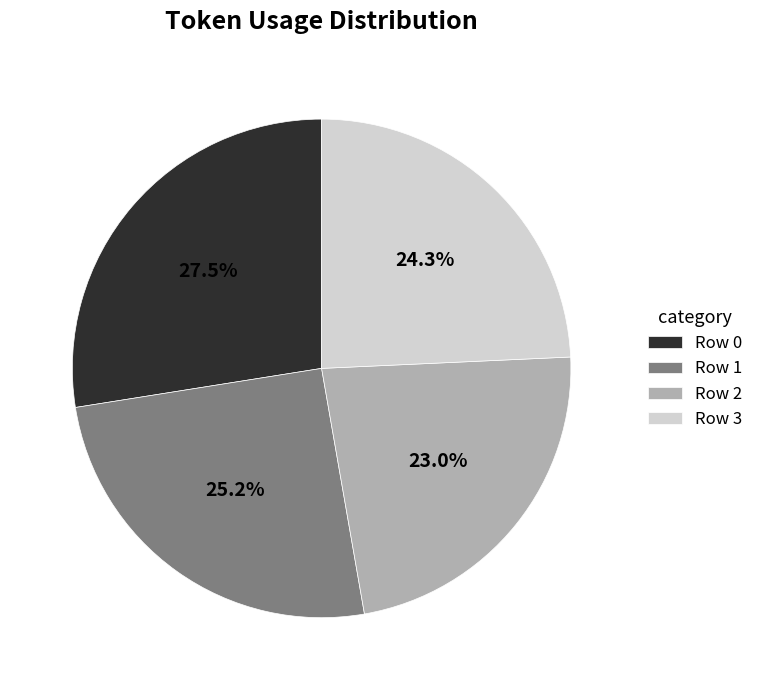

What percentage is NOT represented by Row 2?

77.0%